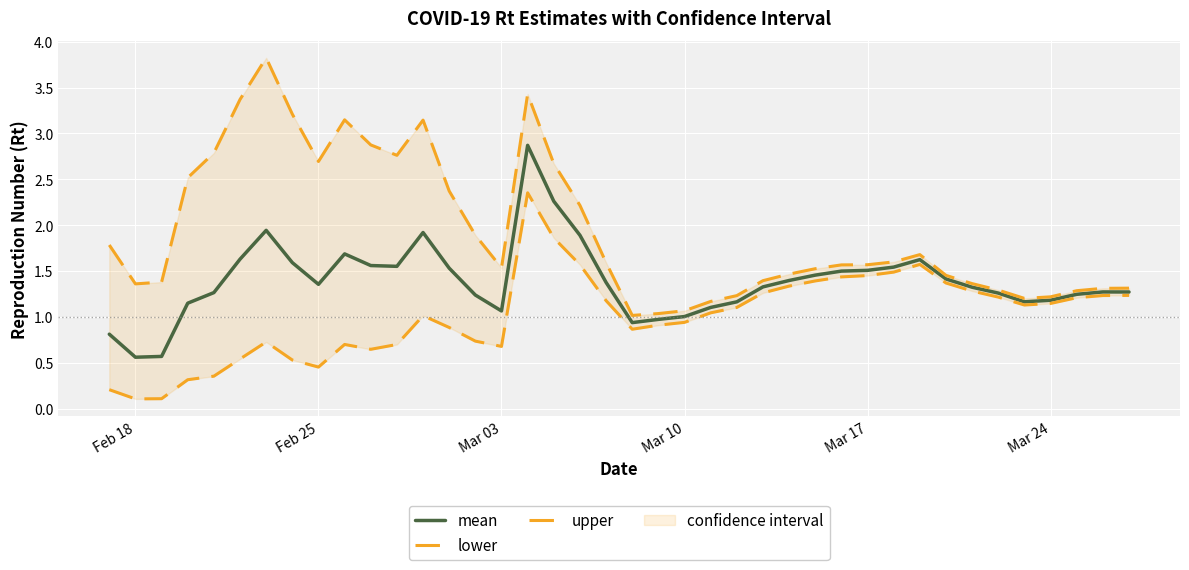

Reading left to right, what are all the values shown in this chart?

mean: 0.8	0.6	0.6	1.2	1.3	1.6	1.9	1.6	1.4	1.7	1.6	1.6	1.9	1.5	1.2	1.1	2.9	2.3	1.9	1.4	0.9	1.0	1.0	1.1	1.2	1.3	1.4	1.5	1.5	1.5	1.5	1.6	1.4	1.3	1.3	1.2	1.2	1.2	1.3	1.3
lower: 0.2	0.1	0.1	0.3	0.4	0.5	0.7	0.5	0.5	0.7	0.6	0.7	1.0	0.9	0.7	0.7	2.4	1.9	1.6	1.2	0.9	0.9	0.9	1.0	1.1	1.3	1.3	1.4	1.4	1.5	1.5	1.6	1.4	1.3	1.2	1.1	1.1	1.2	1.2	1.2
upper: 1.8	1.4	1.4	2.5	2.8	3.4	3.8	3.2	2.7	3.1	2.9	2.8	3.1	2.4	1.9	1.5	3.4	2.7	2.2	1.6	1.0	1.0	1.1	1.2	1.2	1.4	1.5	1.5	1.6	1.6	1.6	1.7	1.5	1.4	1.3	1.2	1.2	1.3	1.3	1.3